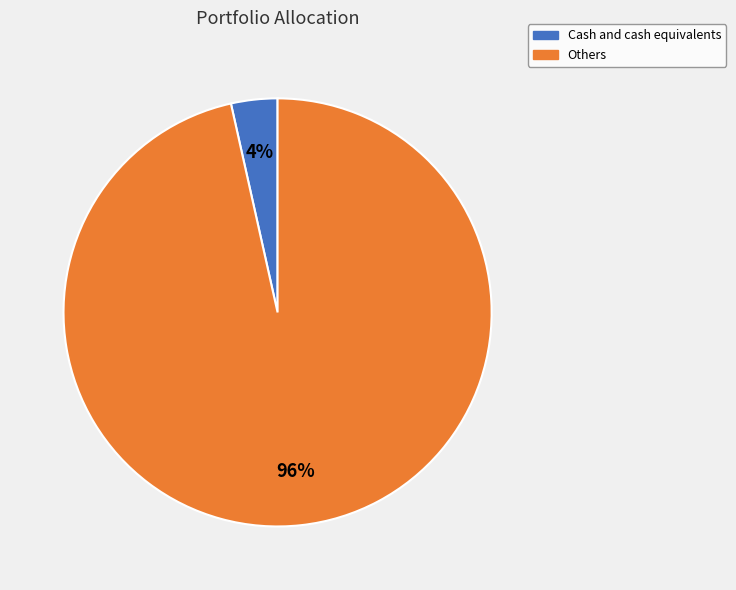

To the nearest percent, what percentage of the pie is Cash and cash equivalents?

4%